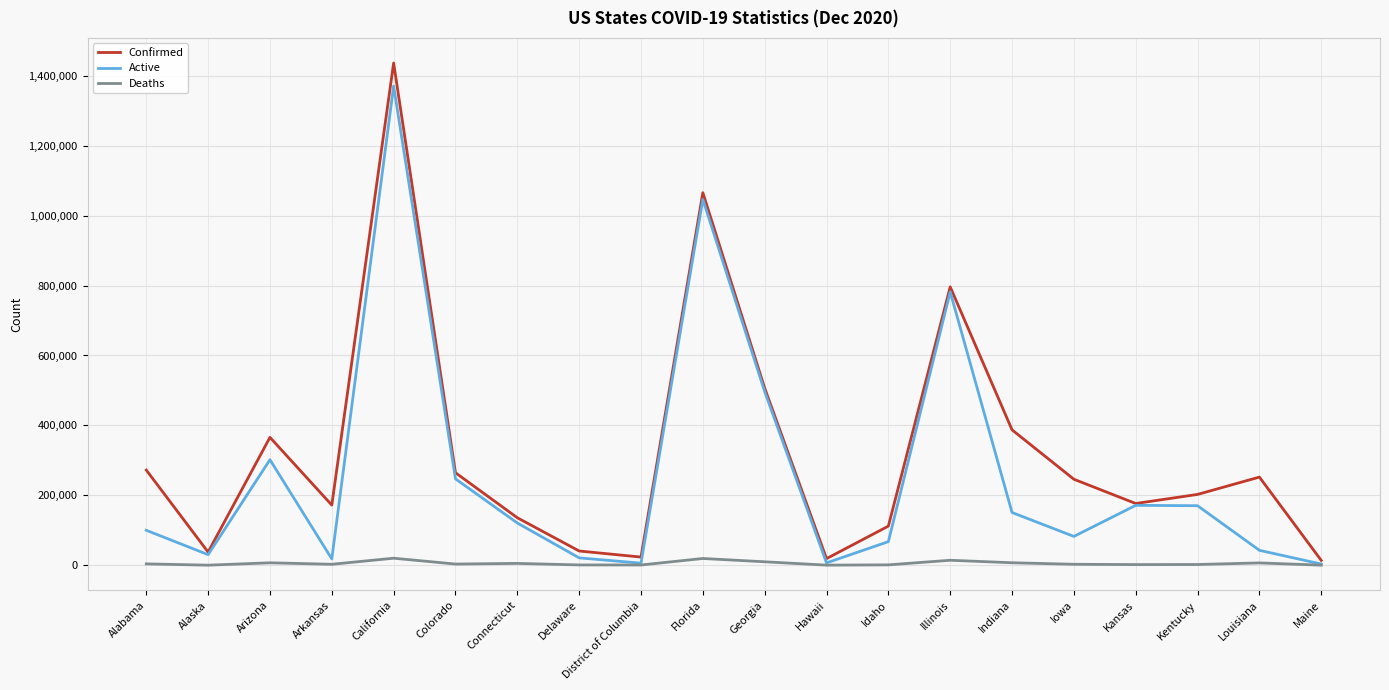

Which category has the highest value across all series?

California